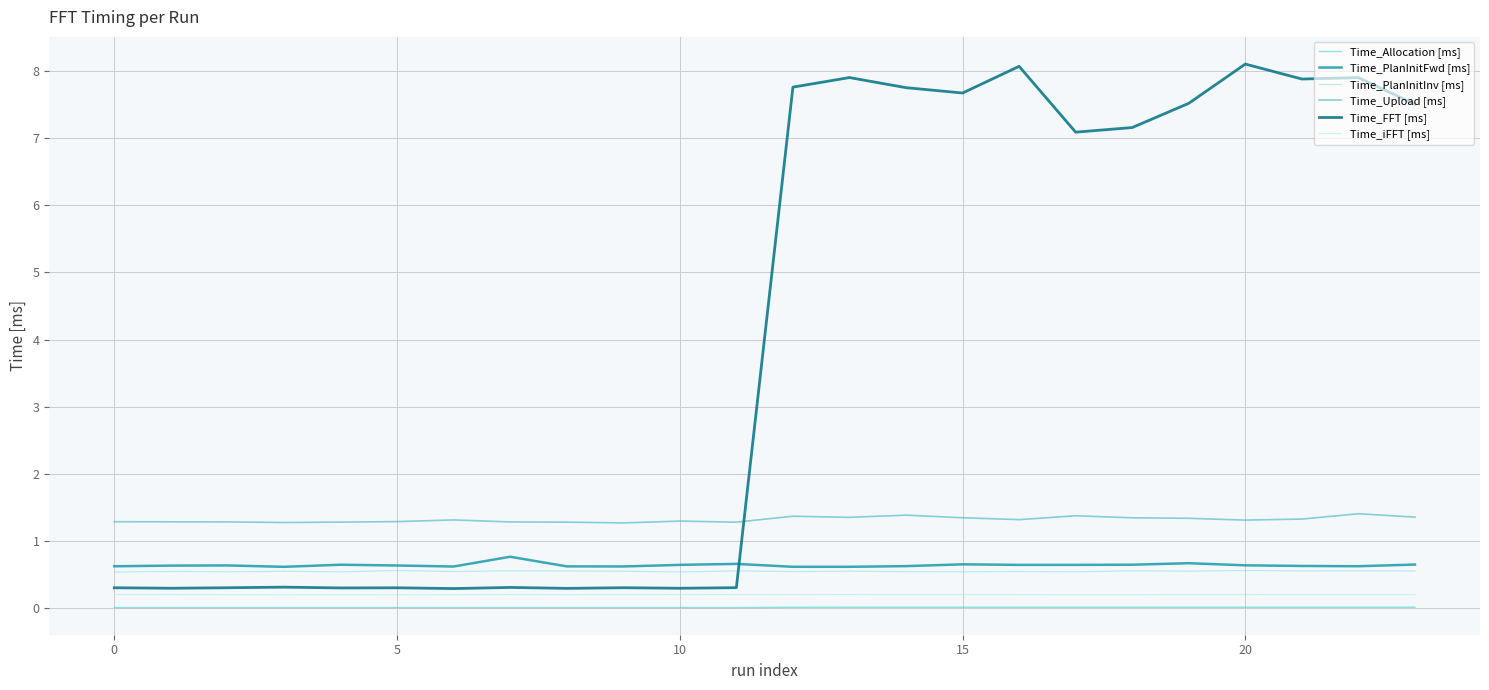

True or false: Time_PlanInitInv [ms] has more than 2 points higher than both neighbors.

True